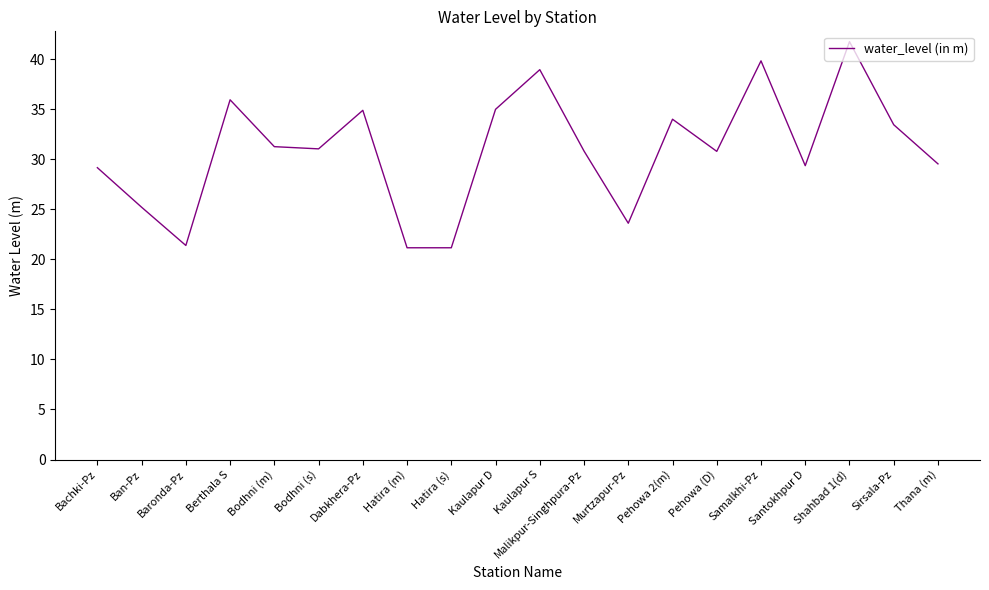

The chart shows a value of 35.9 at Berthala S. True or false?

True